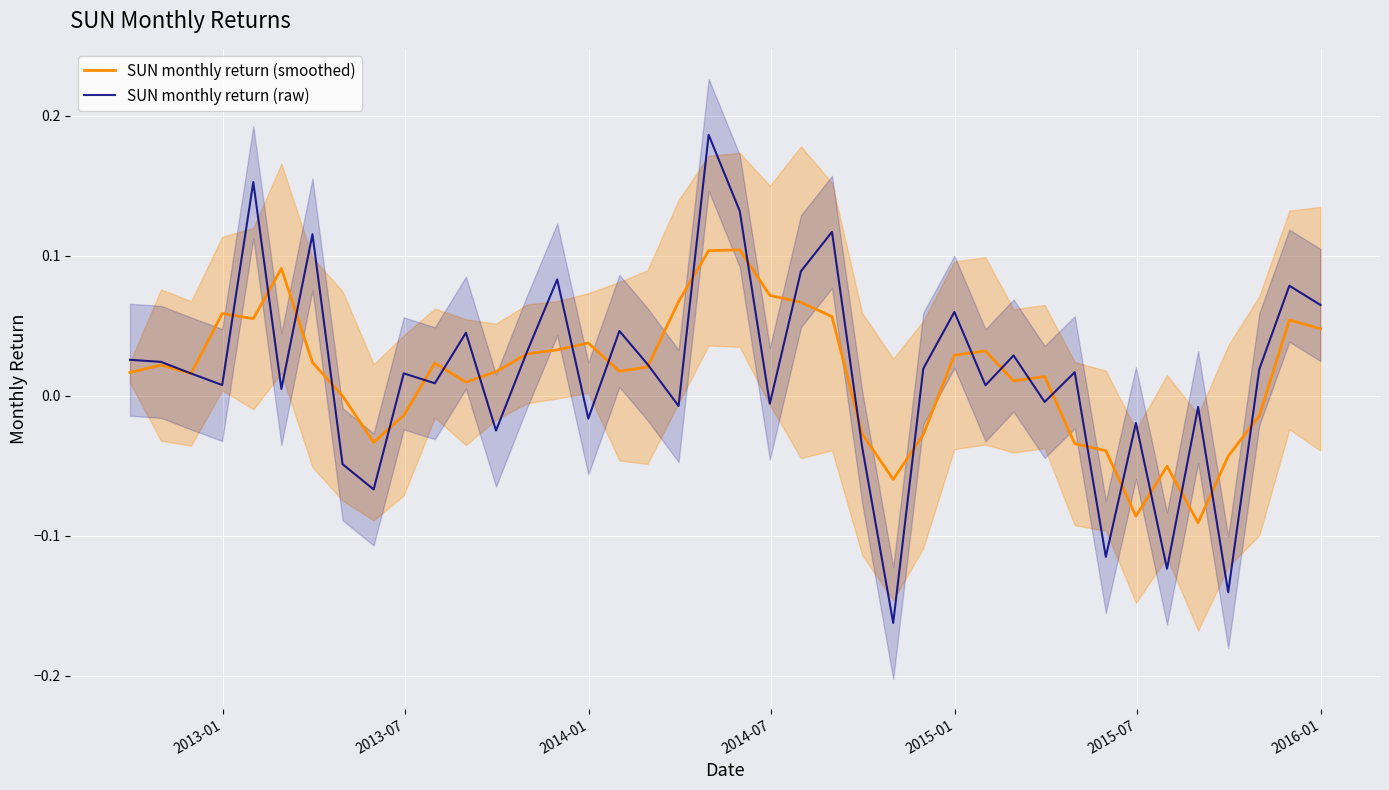

How many interior local valleys does the SUN monthly return (raw) series have?

14